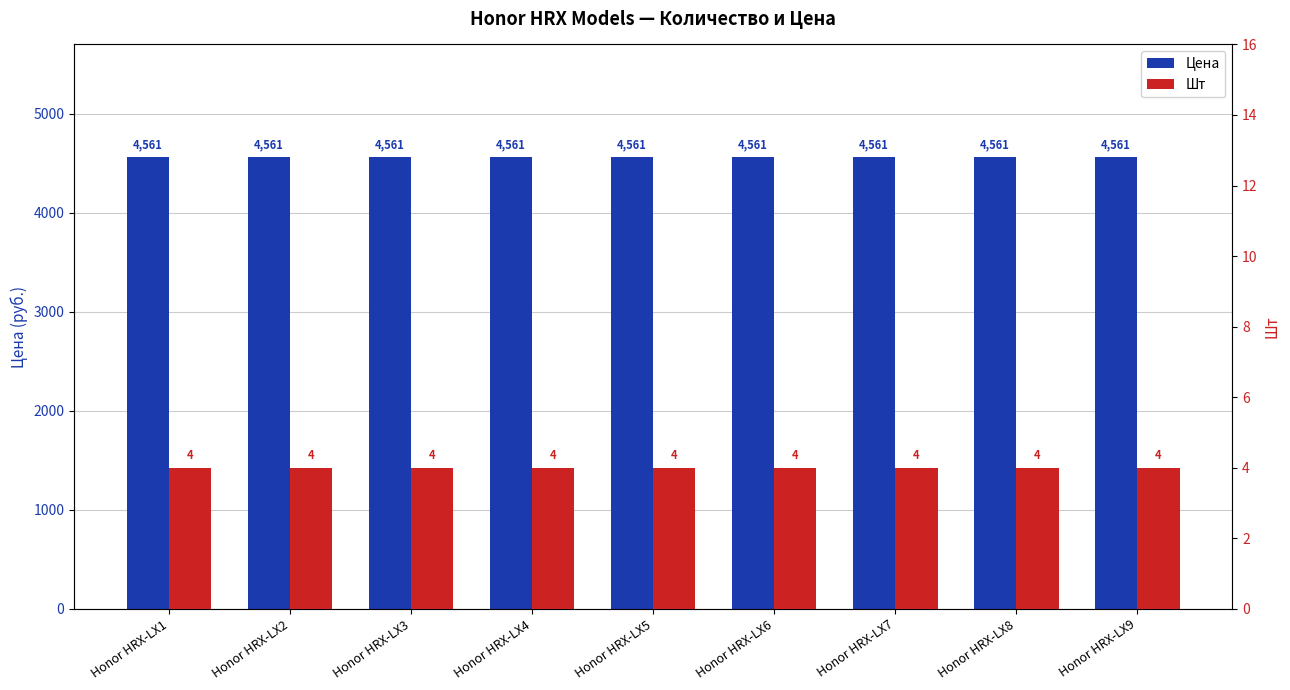

Does the chart contain stacked bars?

No